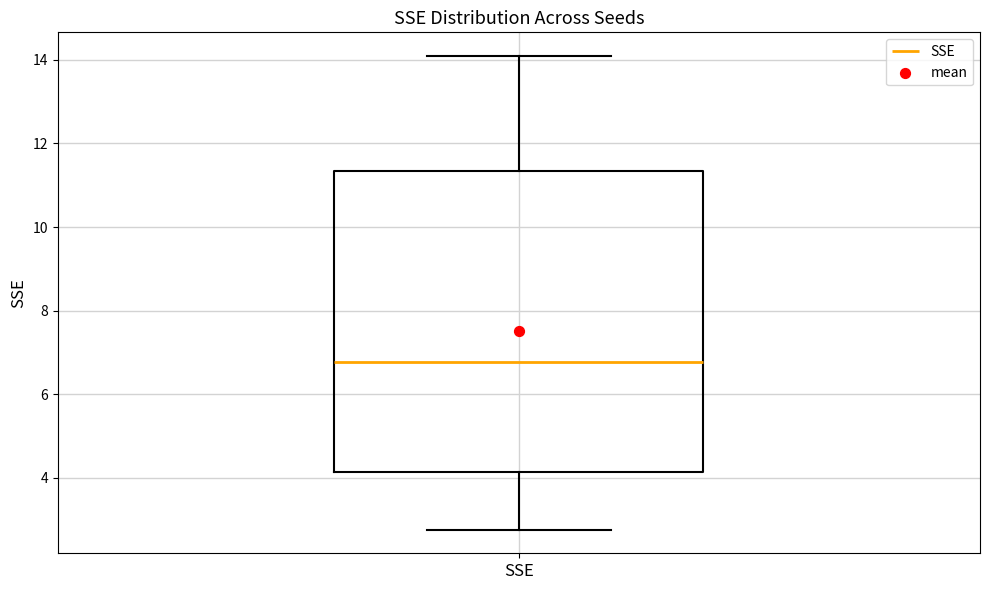

Where does the upper whisker of the box for SSE end on the y-axis? The values are not printed on the chart, so give them approximately, as read against the axis.

14.0